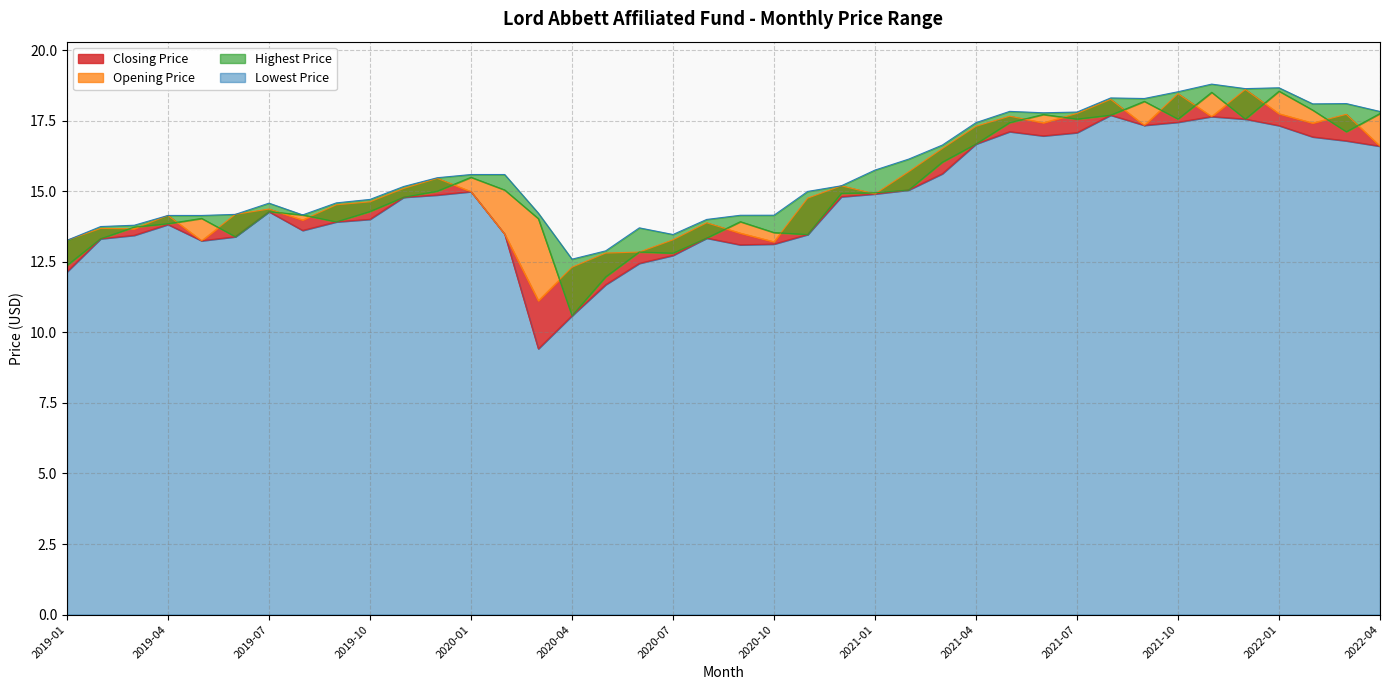

What is the sum of all Highest Price values?

627.3